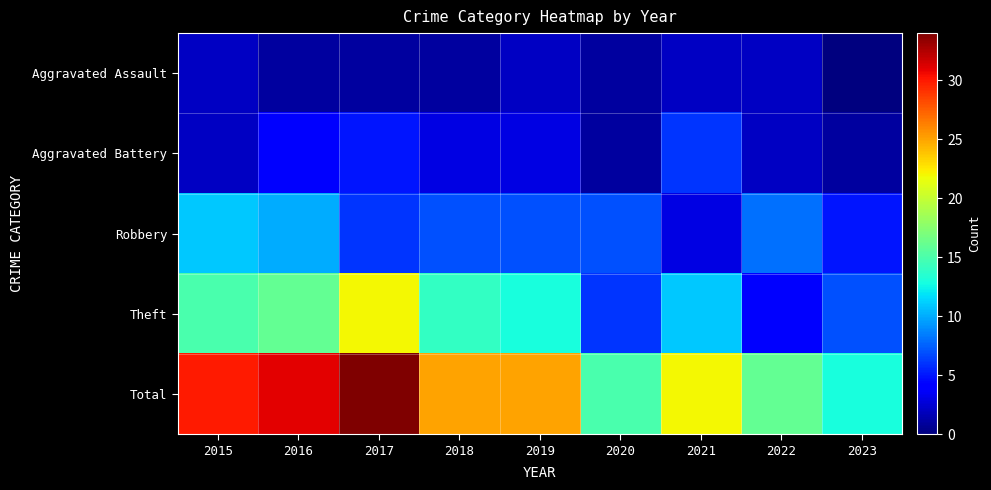

How many data points does each series have?

9